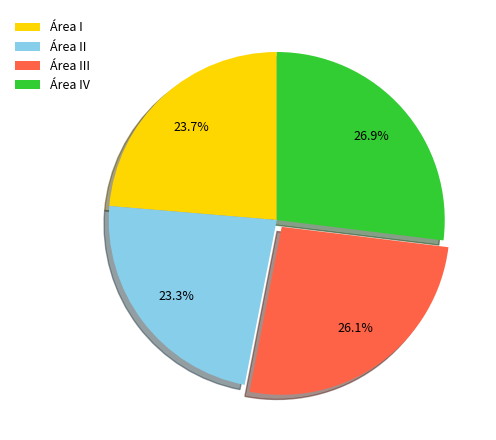

Between Área IV and Área III, which is larger?

Área IV